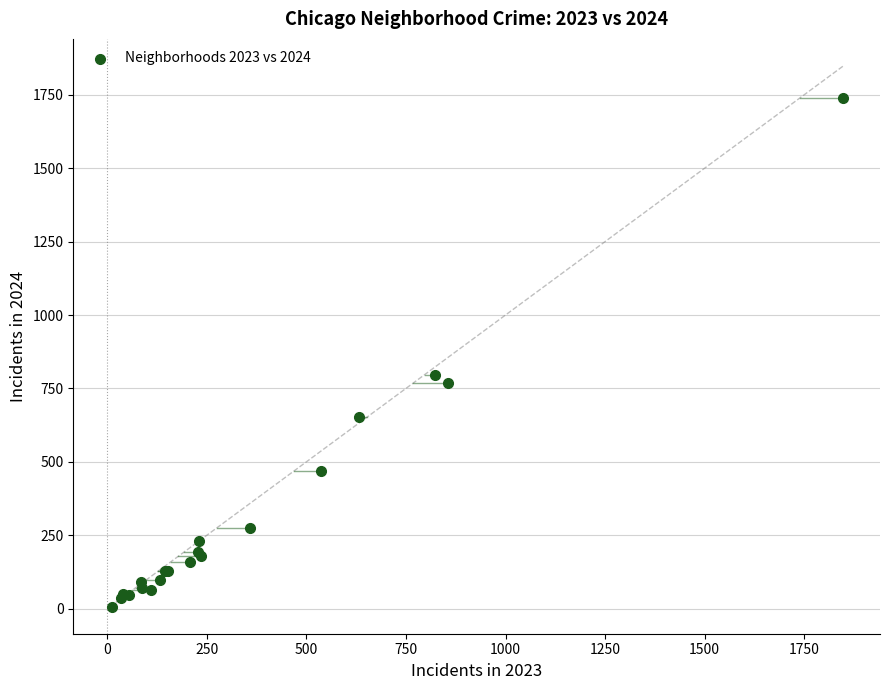

What Y value in the scatter plot is closest to 873?

797